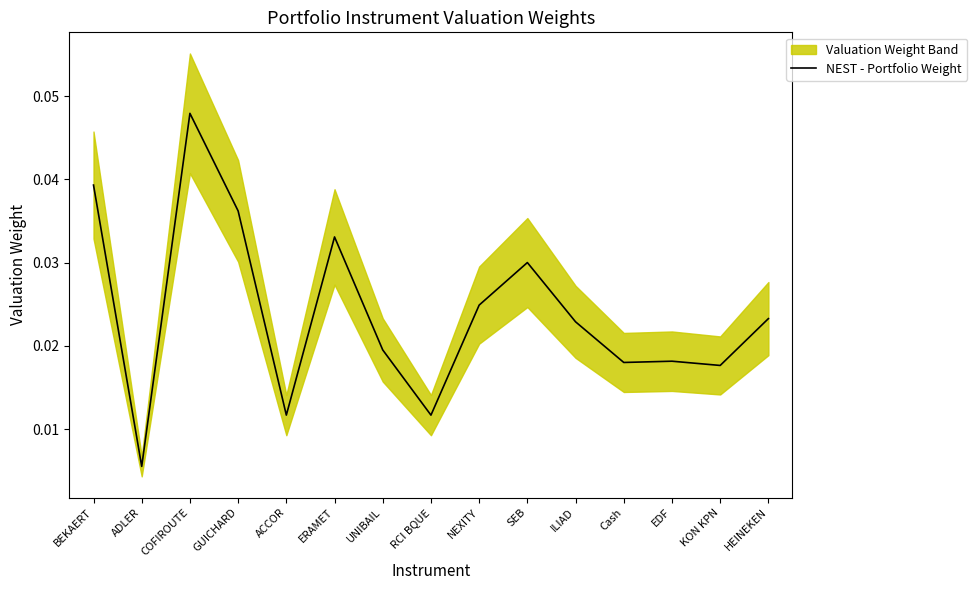

Is it true that NEST - Portfolio Weight equals 0.1 at SEB?

False